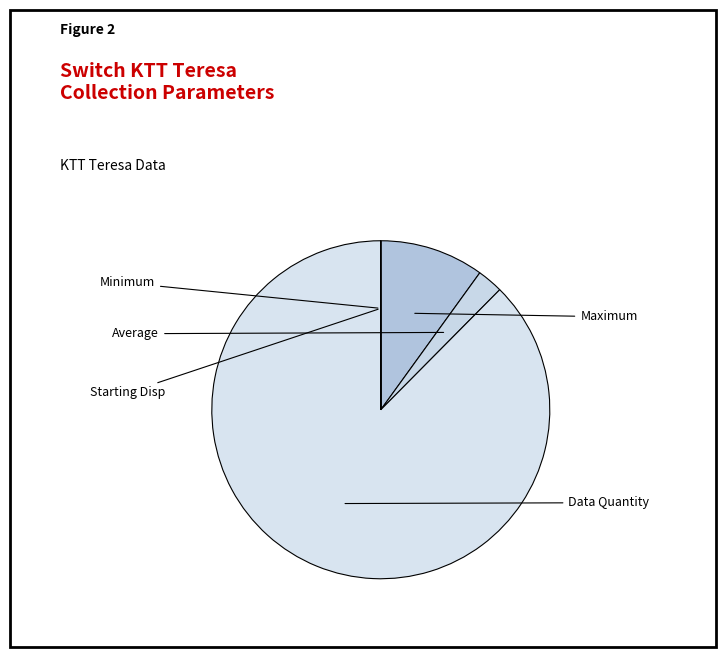

Which category accounts for the majority?

Data Quantity